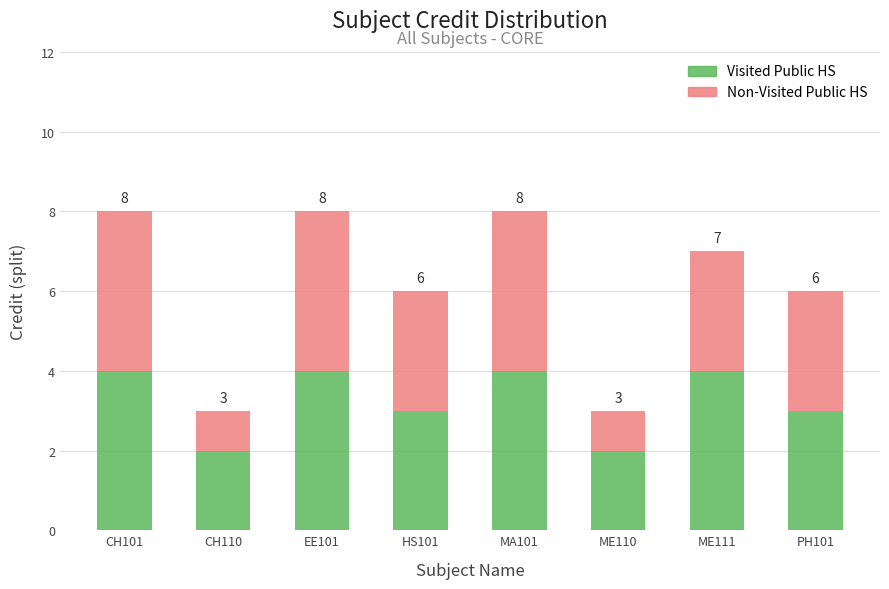

The Non-Visited Public HS series shows 2 at ME111. True or false?

False